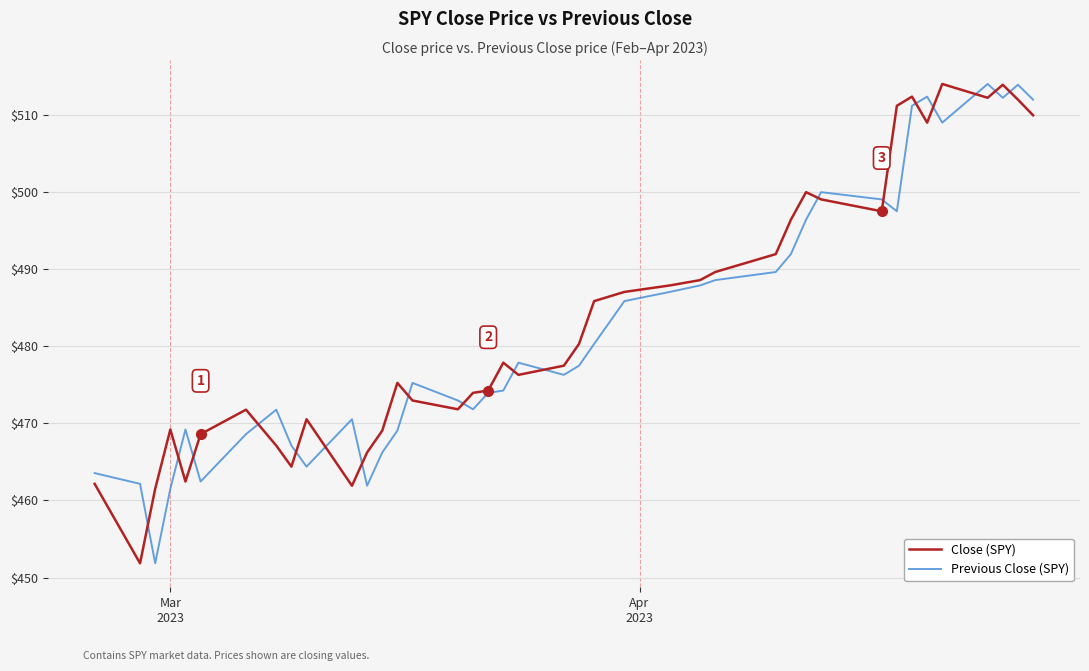

What is the minimum value shown in the chart?

451.8